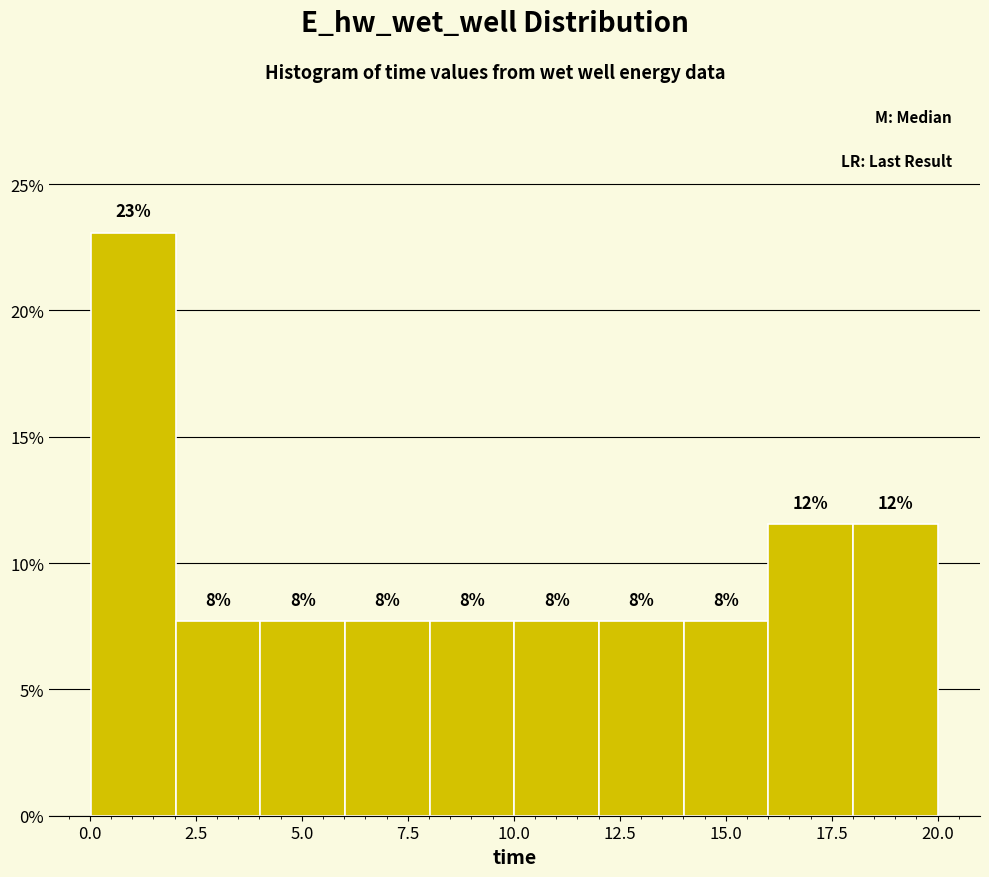

Read against the x-axis, roughly where is the centre of the tallest bar?

1.0